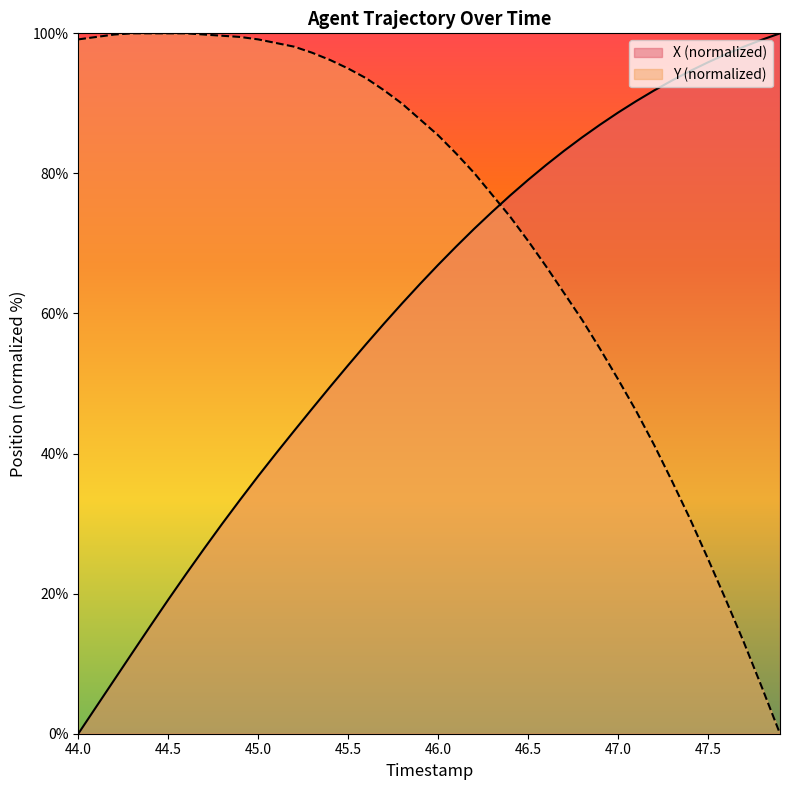

How many values in X are above zero?

39